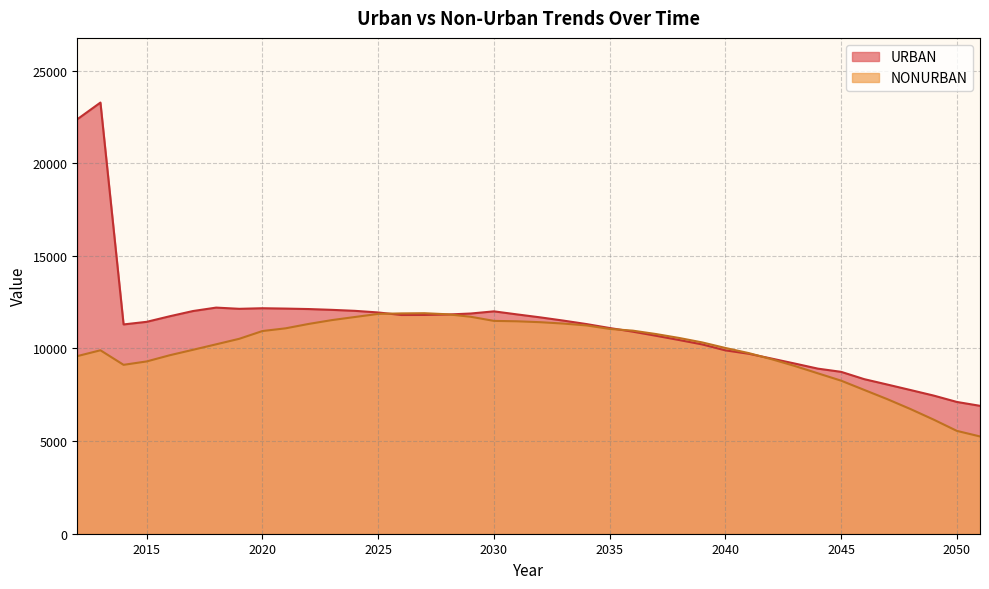

The value of URBAN at 2030 is 5271.5. True or false?

False